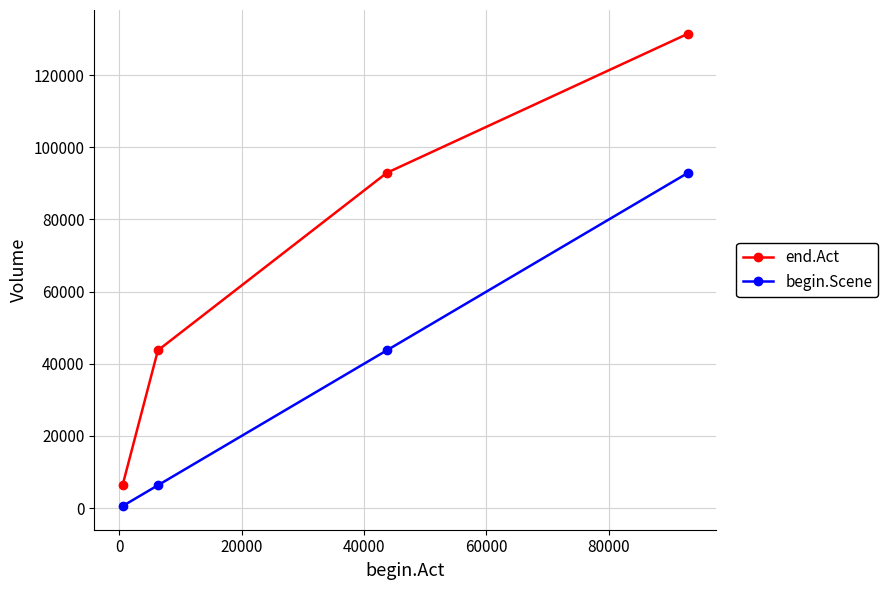

Rank the series by their maximum value, from lowest to highest.

begin.Scene, end.Act